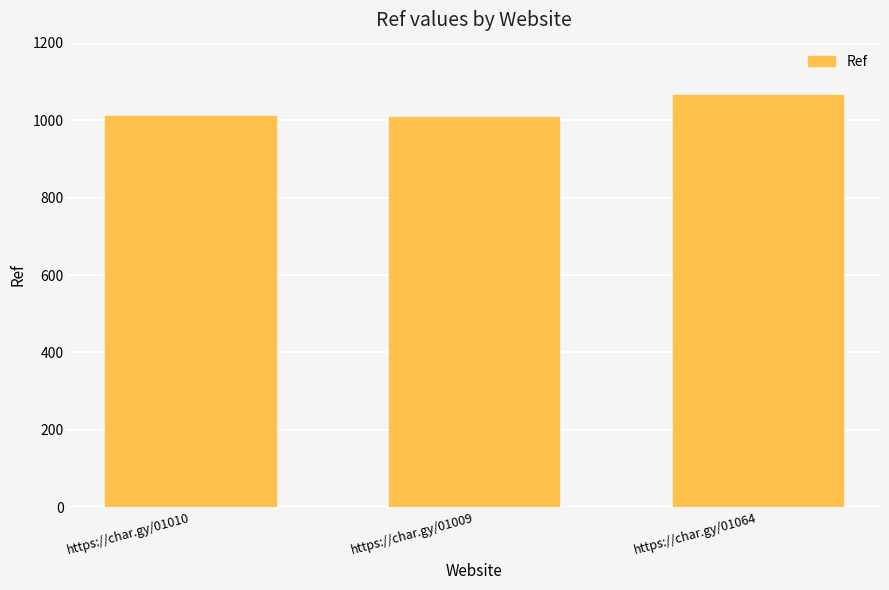

What is the value of the 2nd bar from the left?

1009